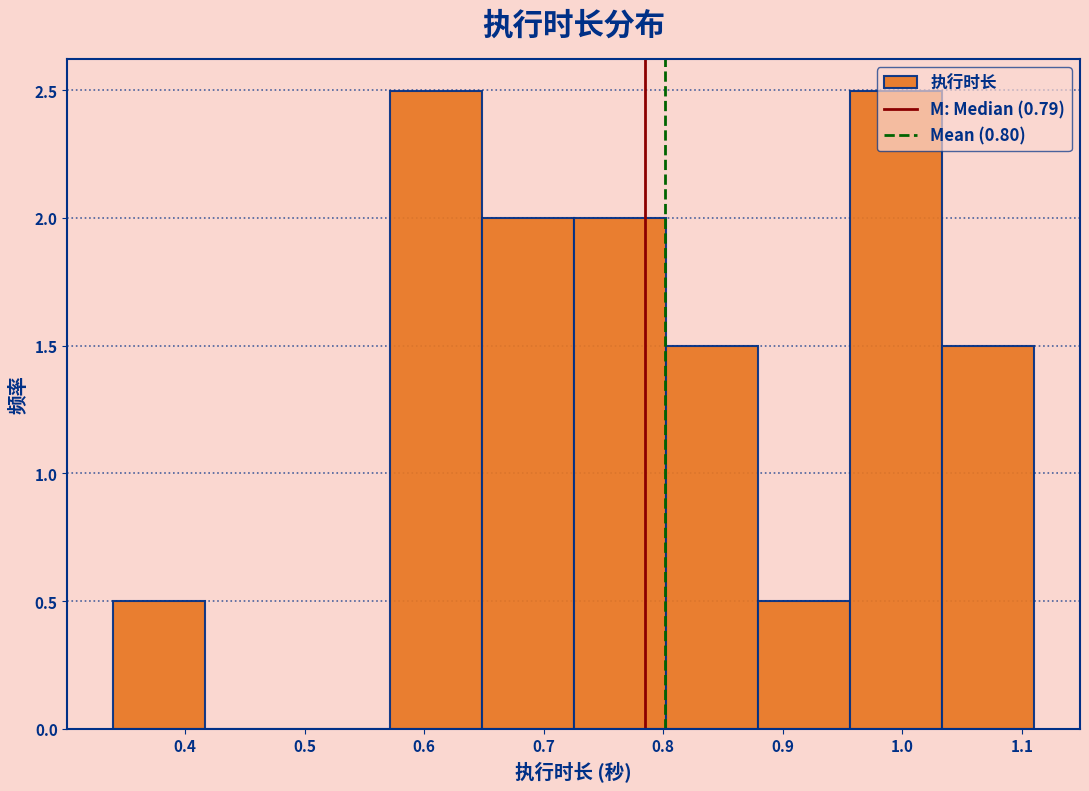

Reading left to right, list every bar in this chart as the range it spans on the x-axis followed by its height. Neither the bar edges nor the heights are printed on the chart, so give them approximately, as read against the axes.

0.340 to 0.417: 0.5
0.417 to 0.494: 0
0.494 to 0.571: 0
0.571 to 0.648: 2.5
0.648 to 0.725: 2.0
0.725 to 0.802: 2.0
0.802 to 0.879: 1.5
0.879 to 0.956: 0.5
0.956 to 1.033: 2.5
1.033 to 1.110: 1.5